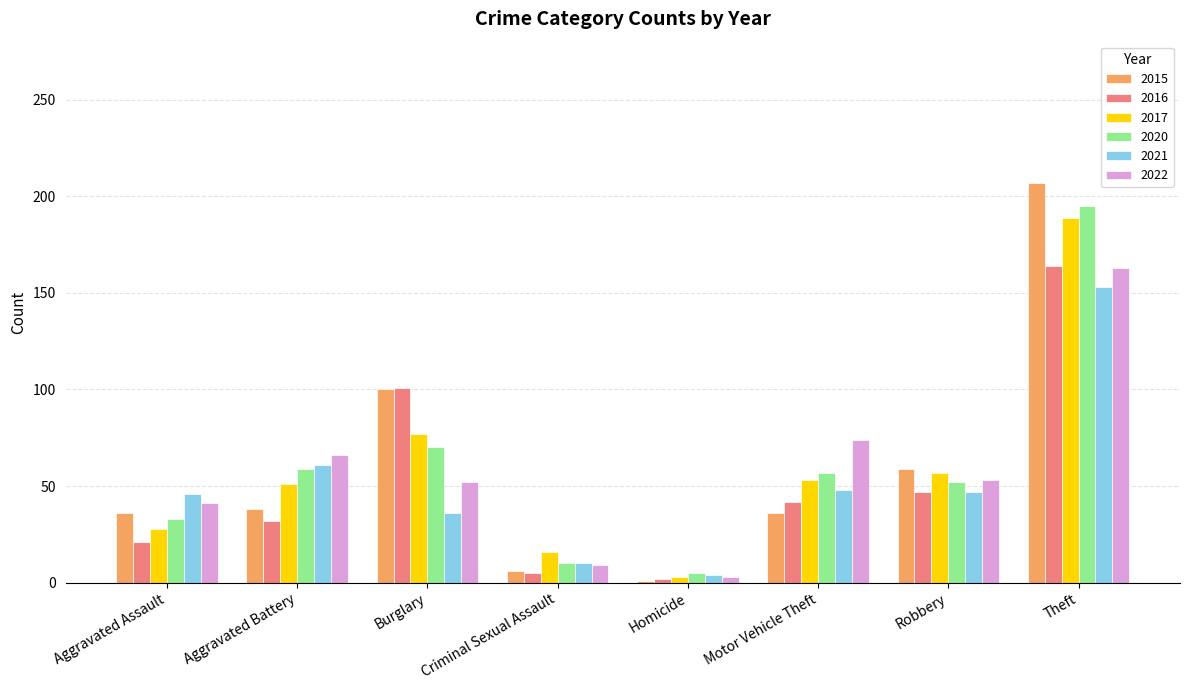

What is the total value across all series at Burglary?

436